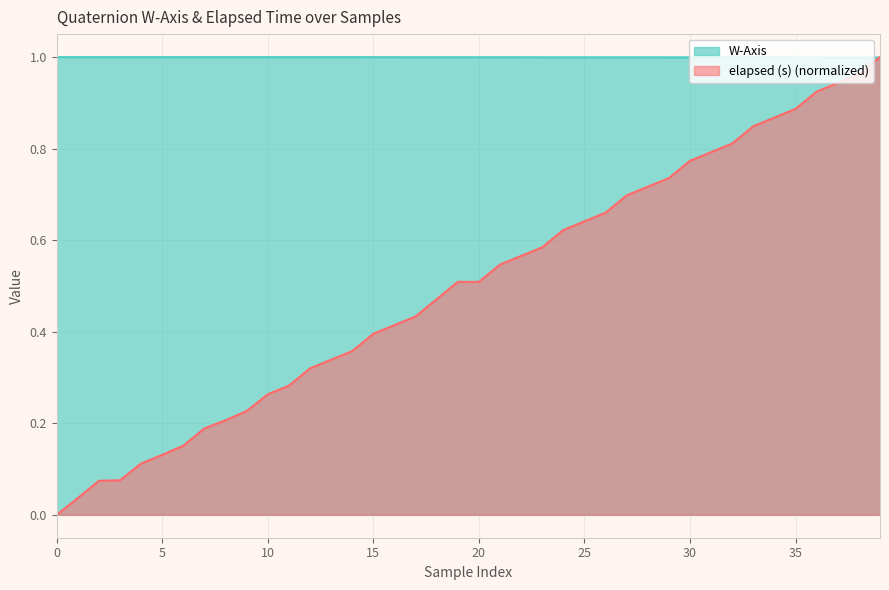

Which series has the largest total across all categories?

W-Axis